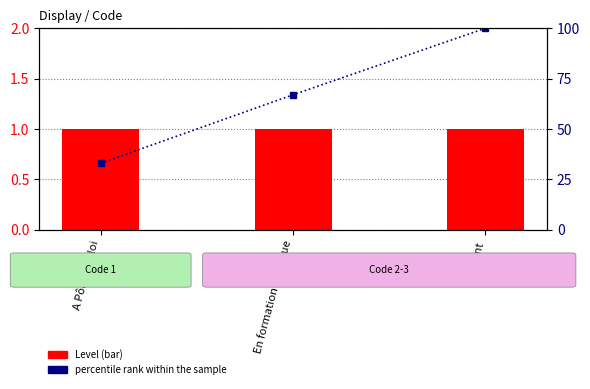

True or false: percentile rank within the sample has a value of 33 at A Pôle Emploi.

True